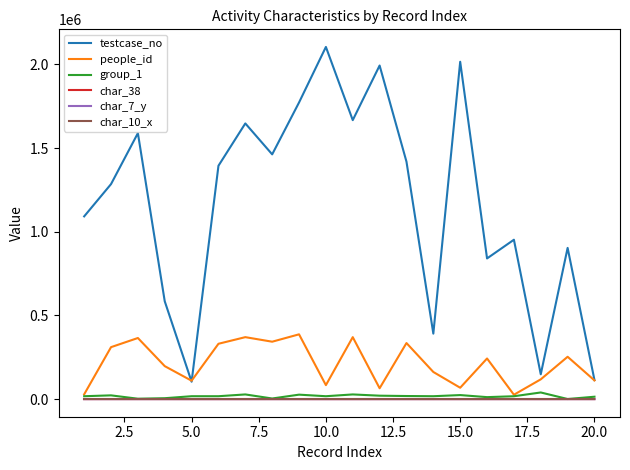

What is the highest value of the people_id series?

387103